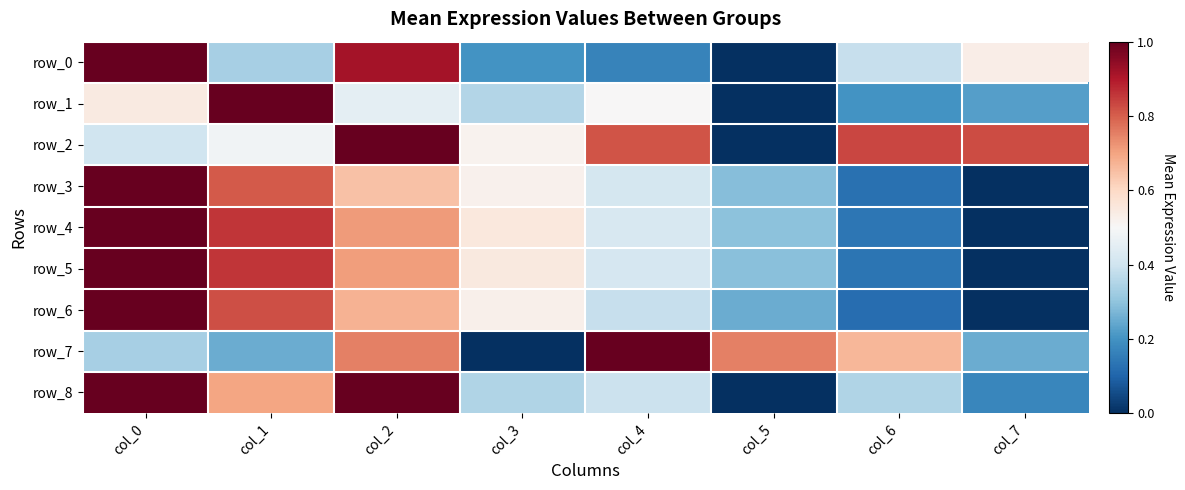

What is the difference between the maximum and second lowest values in the row_7 series?

0.8